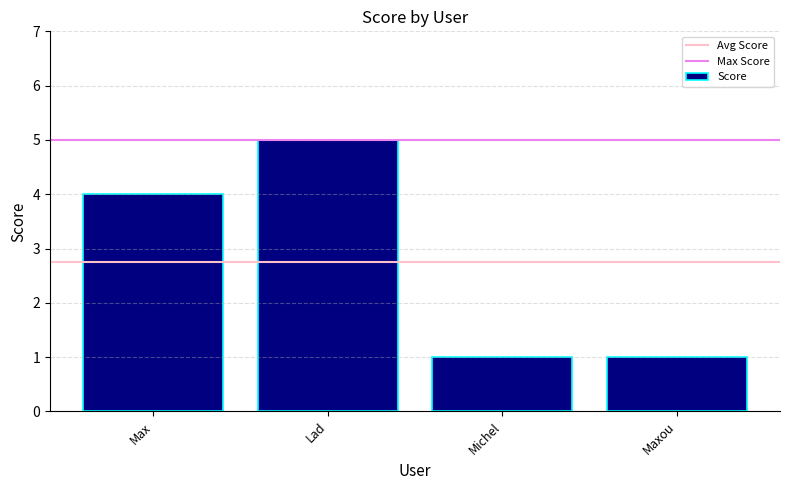

What is the sum of the values at Max and Michel?

5